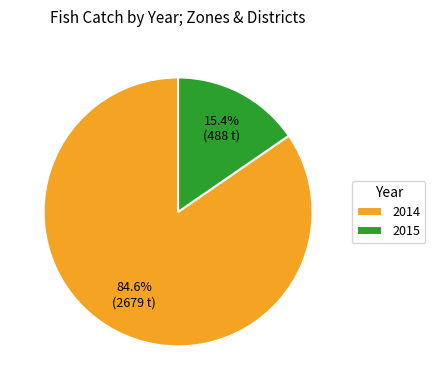

Which slice is the largest?

2014